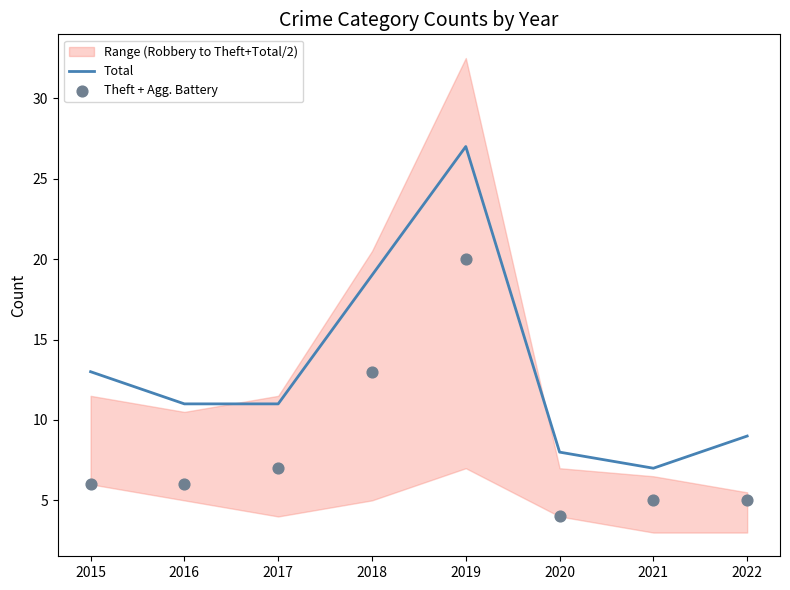

At which category is the sum across all series the highest?

2019